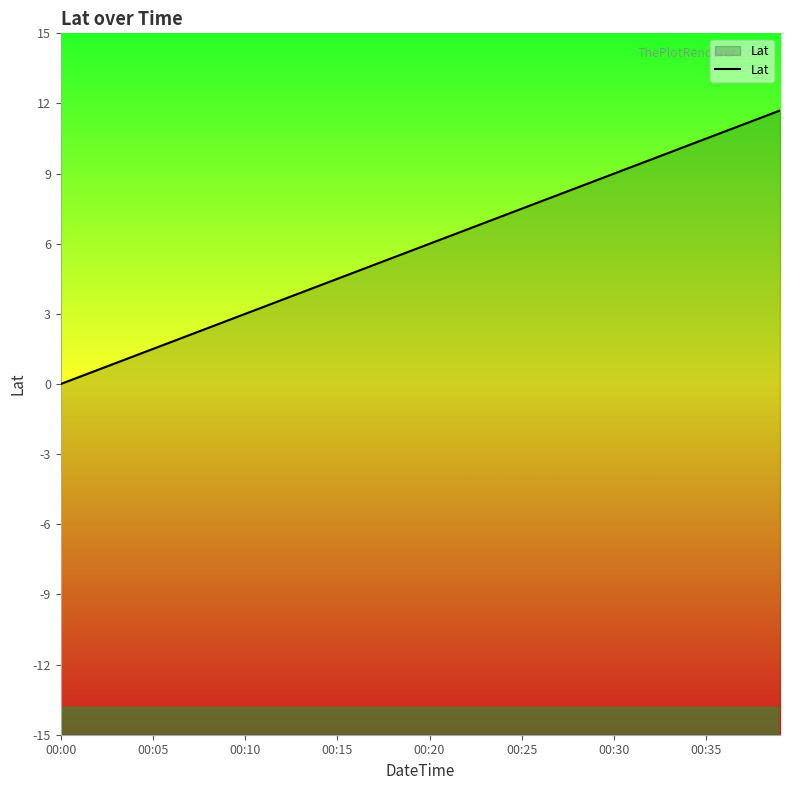

At which category does the chart reach its peak across all series?

39